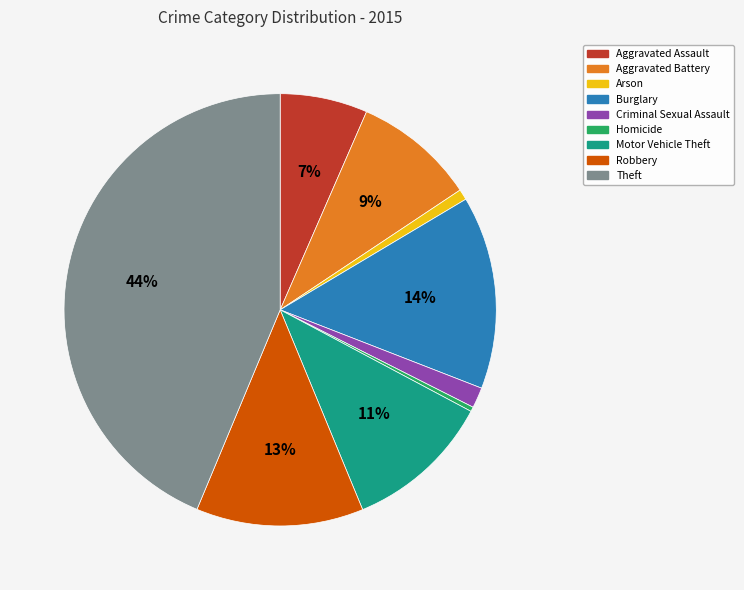

Which category has the biggest portion of the pie?

Theft